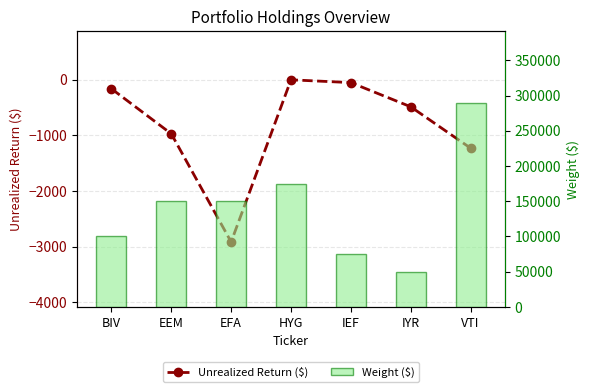

What is the value of the Weight ($) bar at the 6th from the left?

50034.6